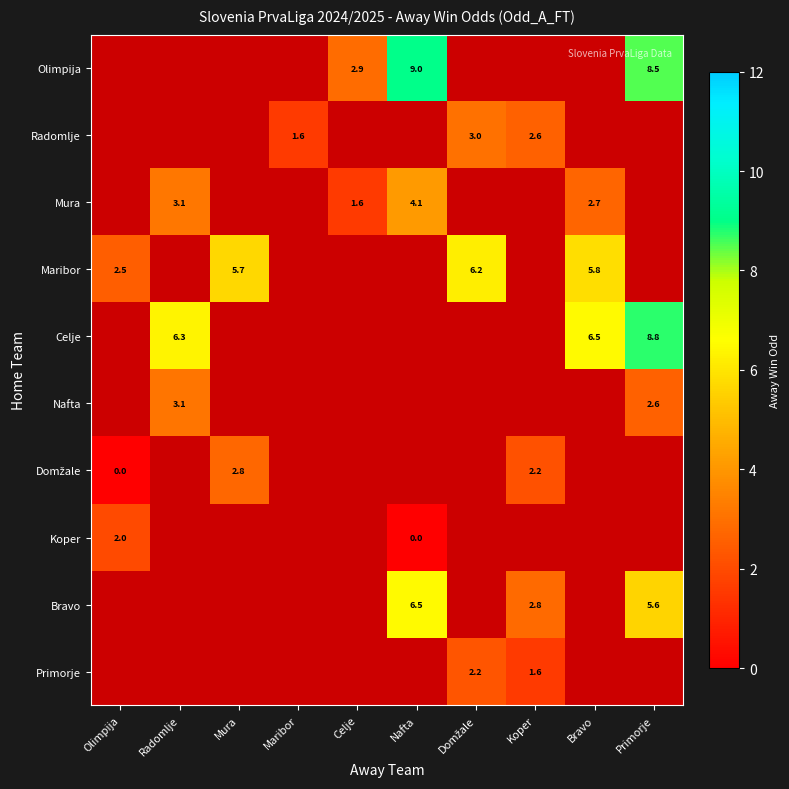

Is it true that Olimpija equals 2.9 at Celje?

True